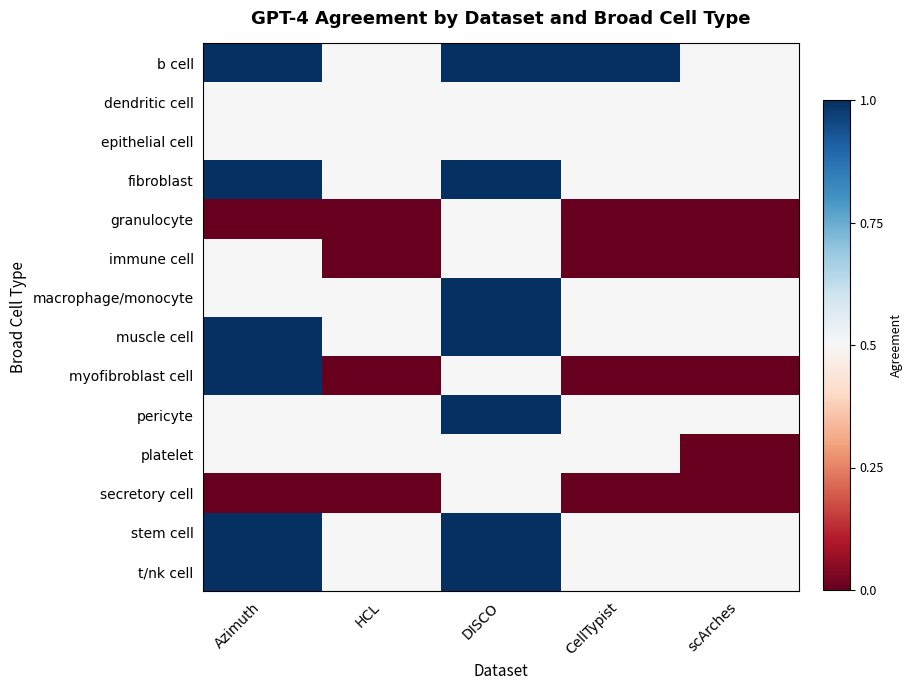

What is the total value across all series at scArches?

4.5